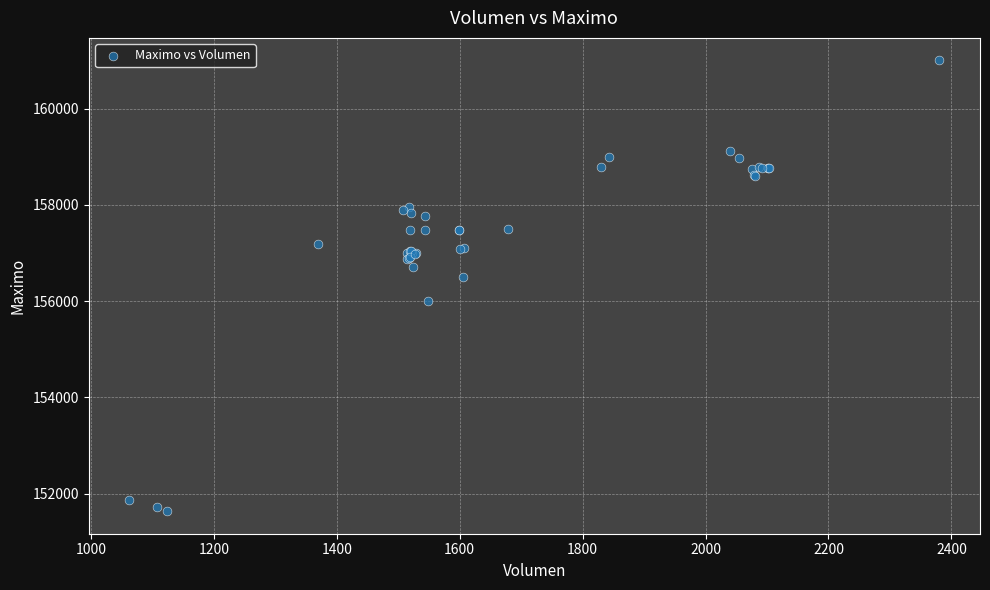

What Y value in the scatter plot is closest to 156316?

156500